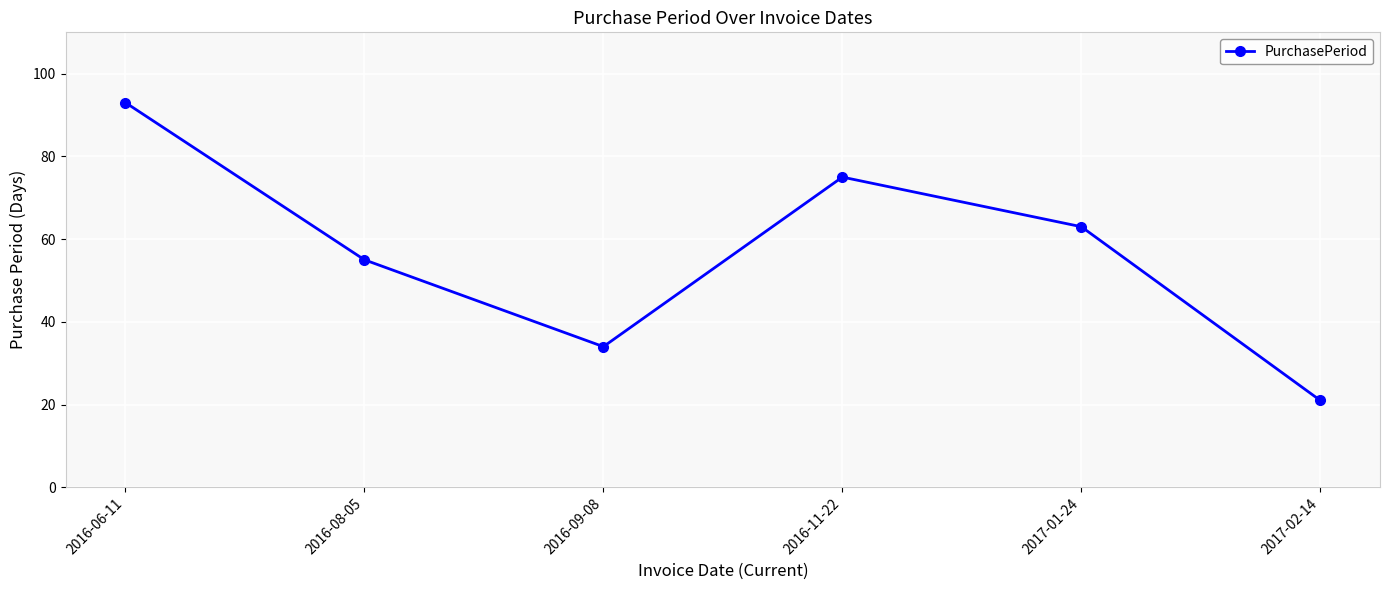

Which category has the highest value across all series?

2016-06-11